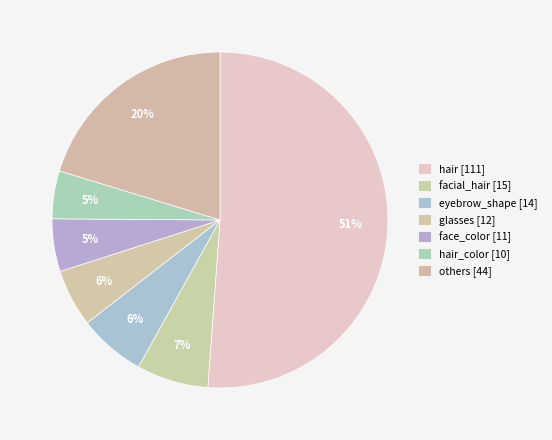

How many segments does this pie chart have?

7